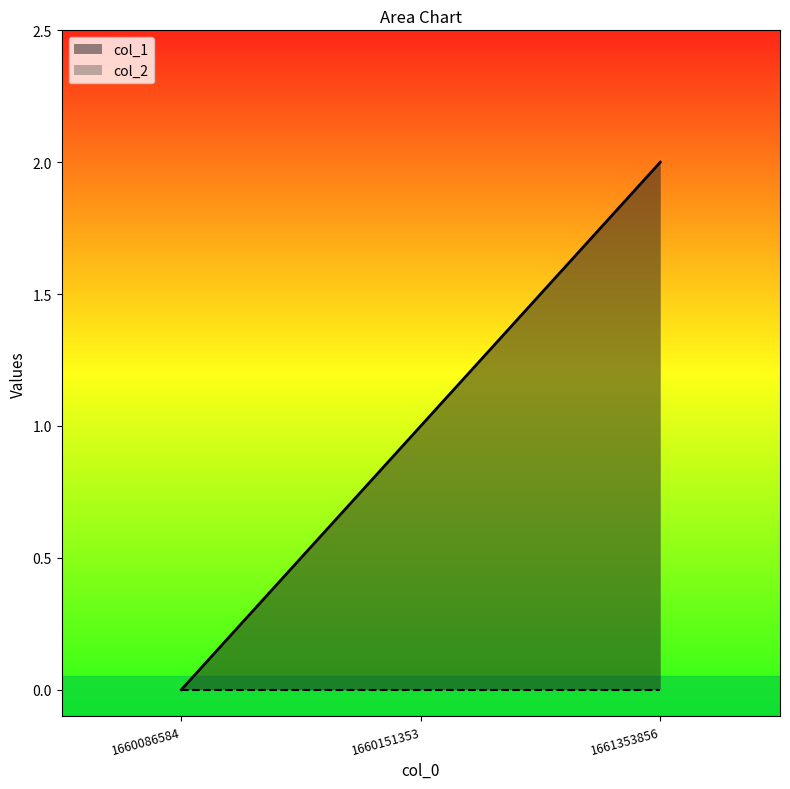

What is the difference between the values at 1660151353 and 1660086584?

1